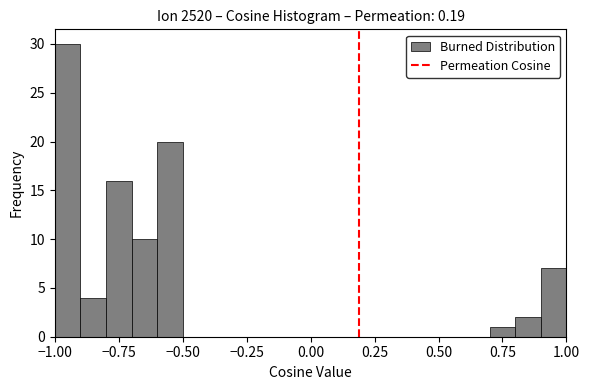

Around what value on the x-axis is the tallest bar? Give the approximate position of its centre, as read against the axis.

-0.95